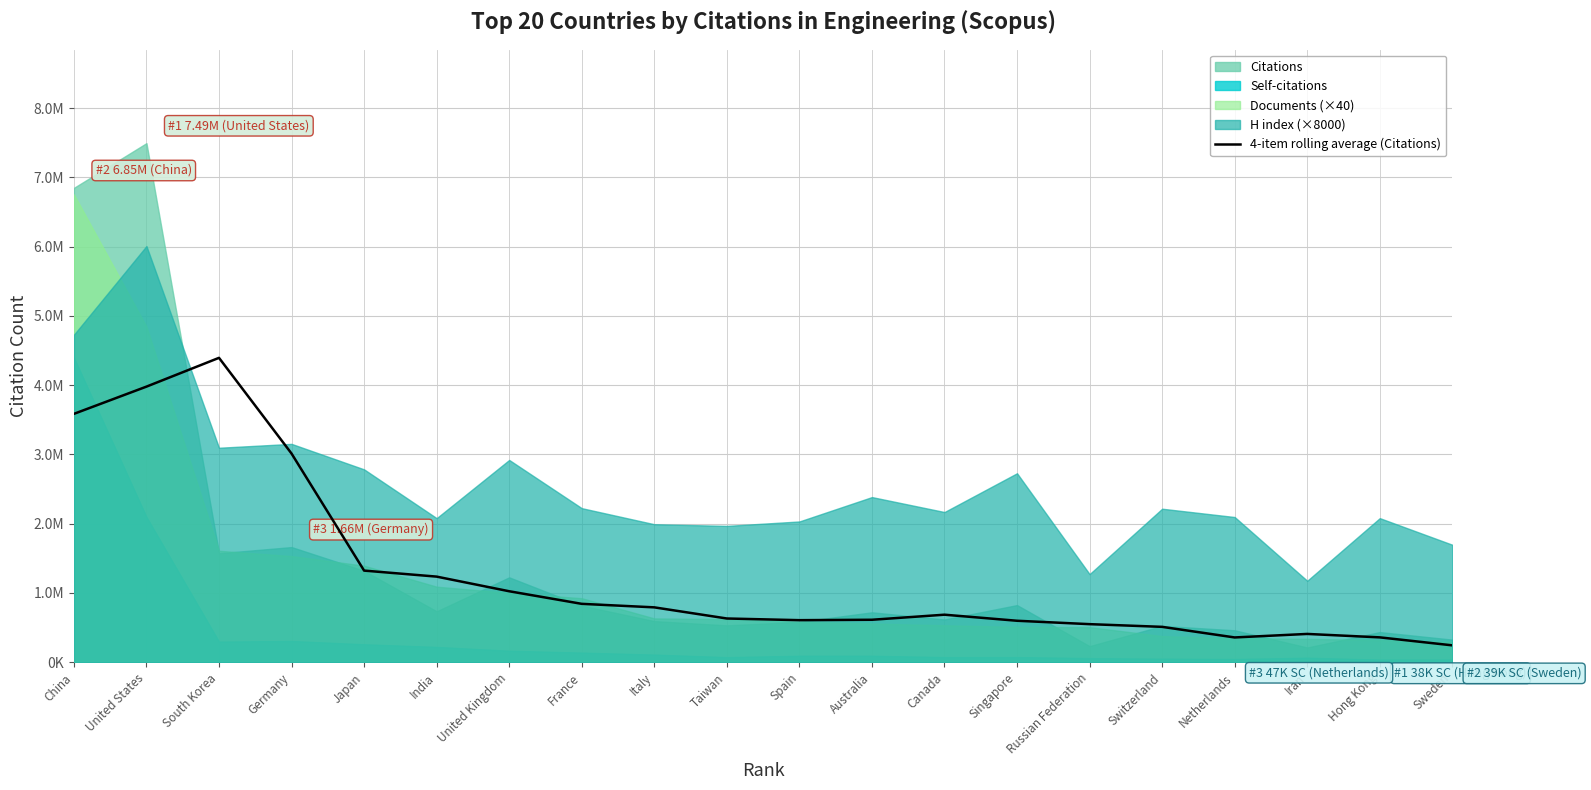

List the labels in order of value, smallest first.

Sweden, Netherlands, Hong Kong, Iran, Switzerland, Russian Federation, Singapore, Spain, Australia, Taiwan, Canada, Italy, France, United Kingdom, India, Japan, Germany, China, United States, South Korea